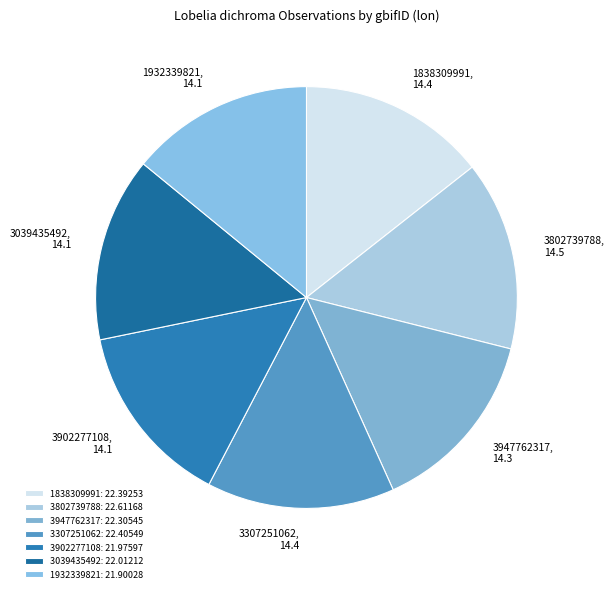

Is it true that 3902277108 is 24% of the pie?

False